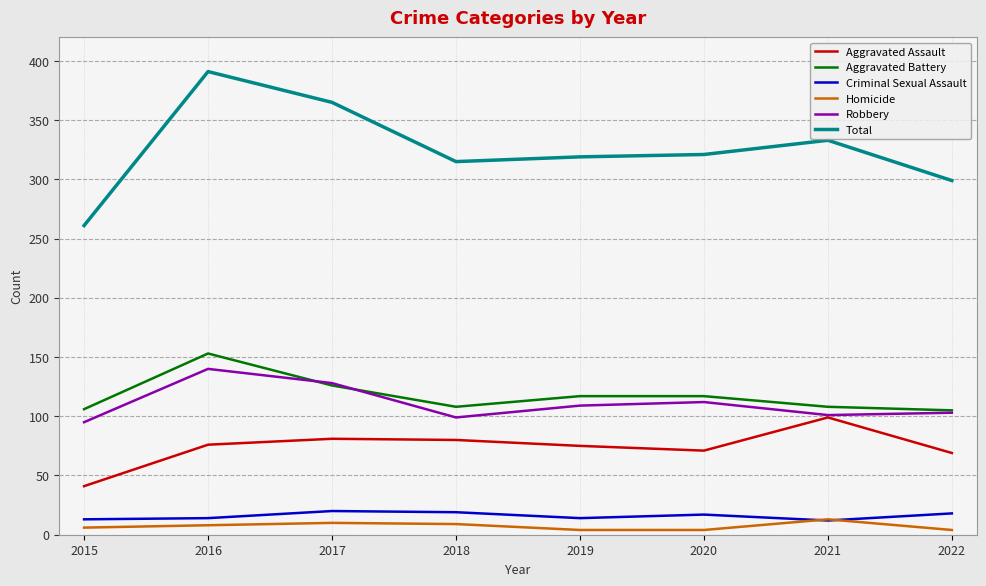

Count the number of data series in this chart.

6